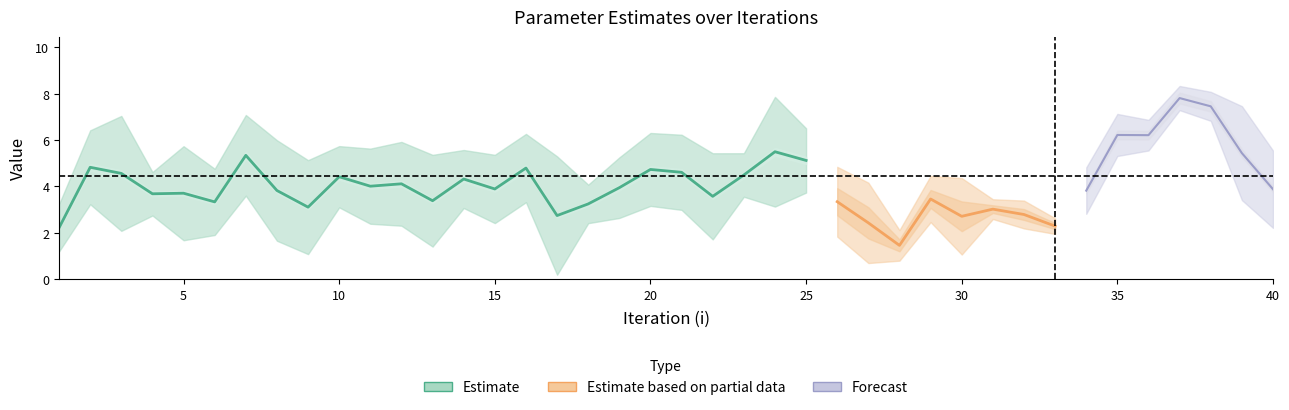

At which category is the sum across all series the highest?

37